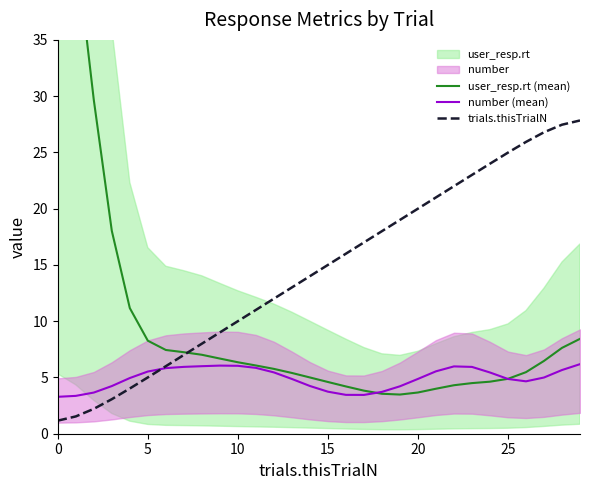

What is the difference between the highest and lowest values at 29?

21.7